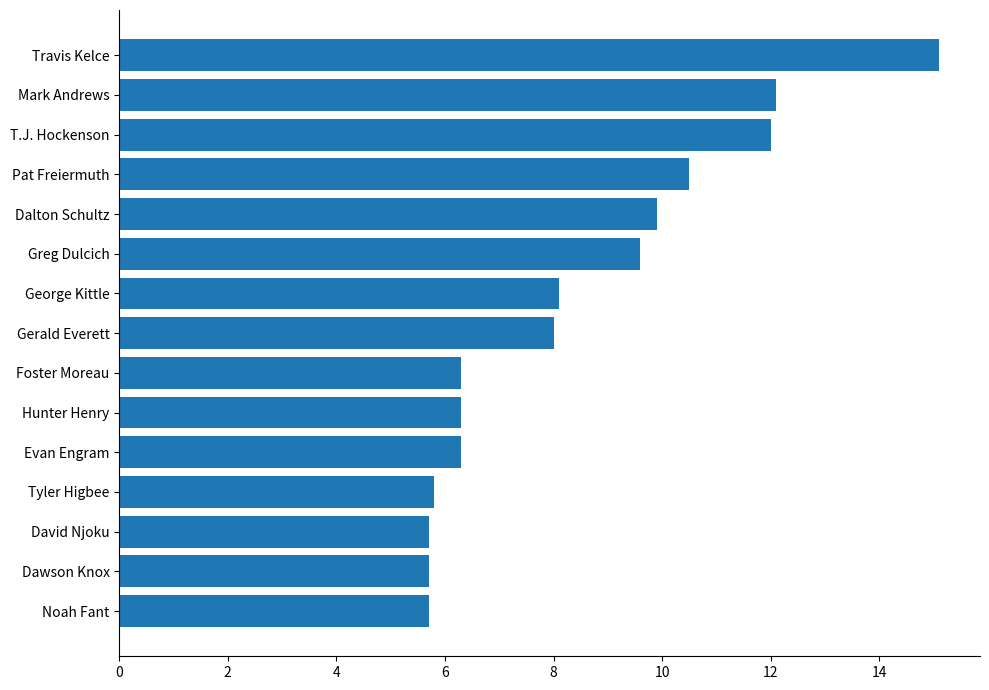

What is the label of the 11th bar from the top?

Evan Engram